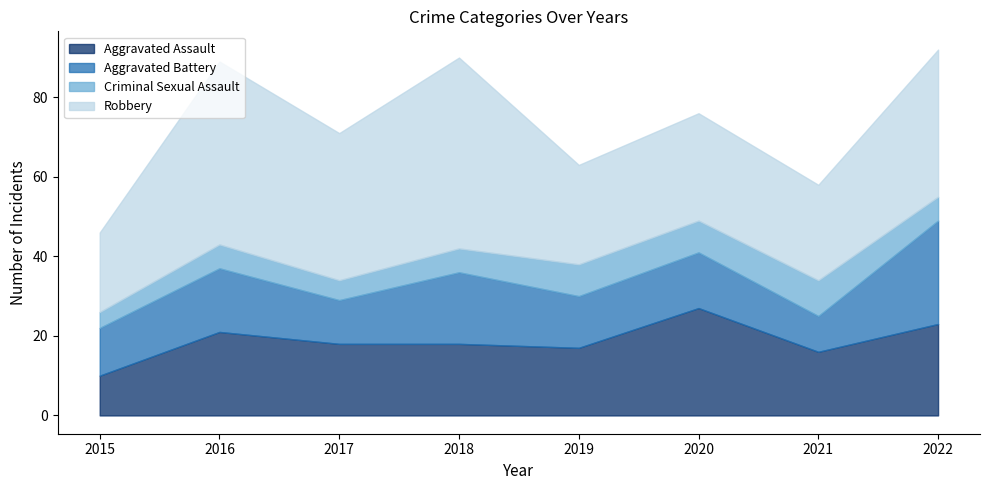

What are all the series names shown in the legend?

Aggravated Assault, Aggravated Battery, Criminal Sexual Assault, Robbery